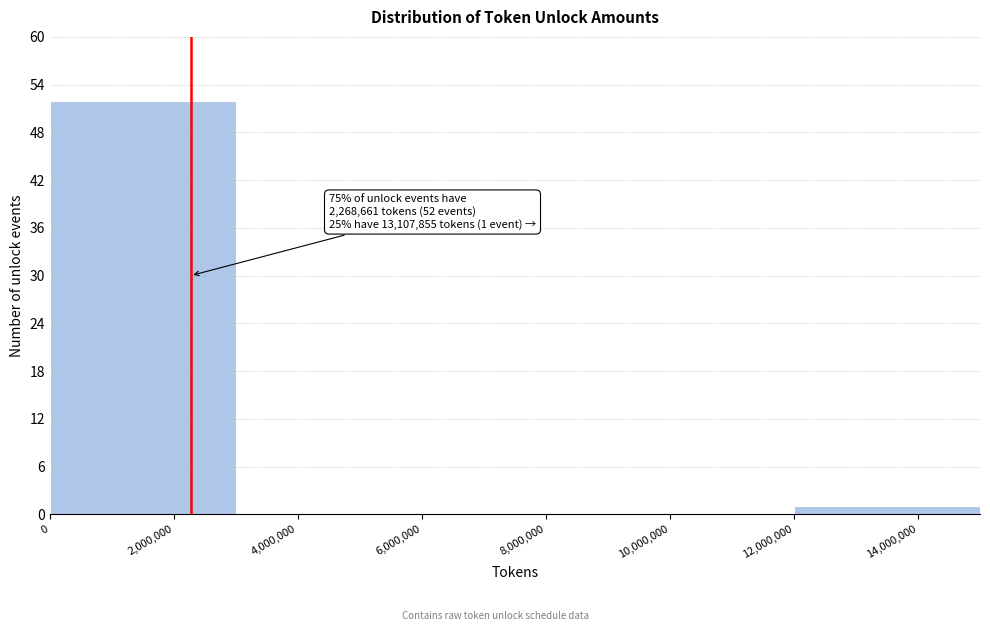

Which range on the x-axis has the tallest bar?

0 to 3000000